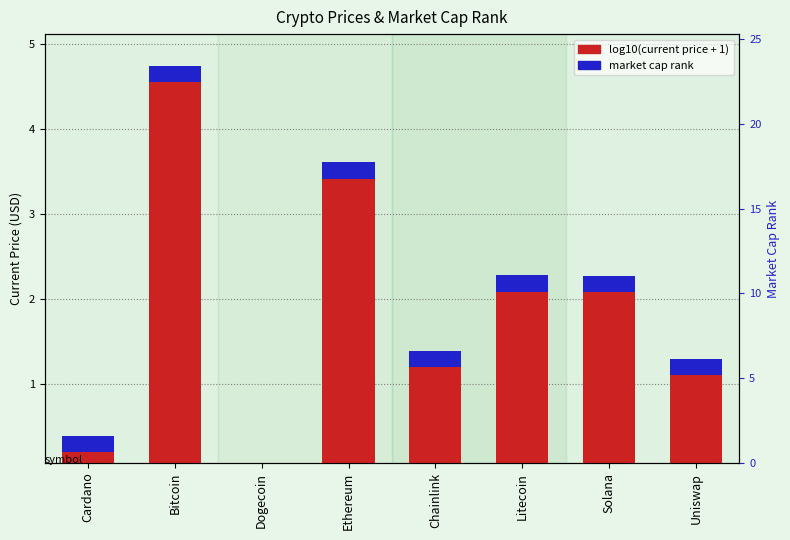

The value at Ethereum is 3.6. True or false?

True